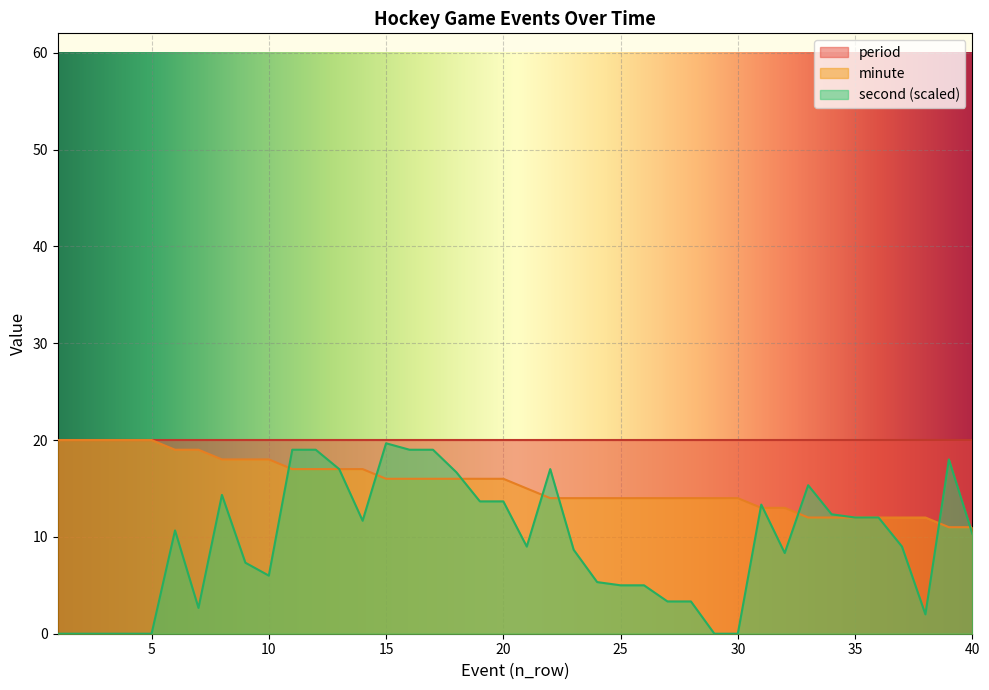

Which series has the largest range (max minus min)?

second (scaled)